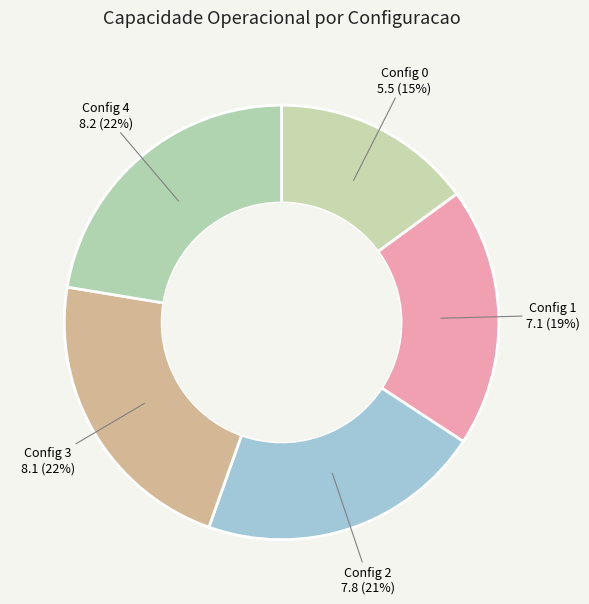

How many segments does this pie chart have?

5